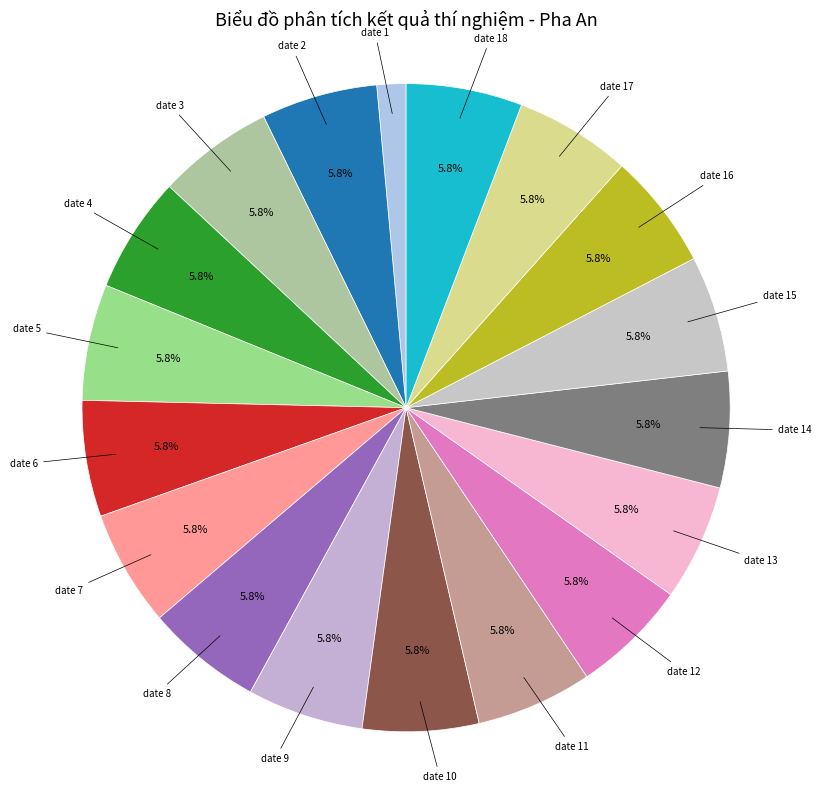

What percentage is the date 1 slice, to the nearest percent?

1%